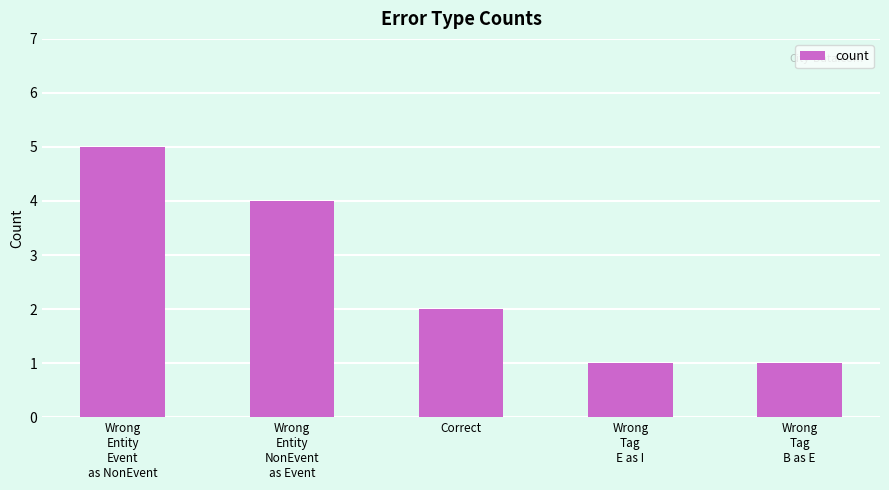

What is the average value?

3